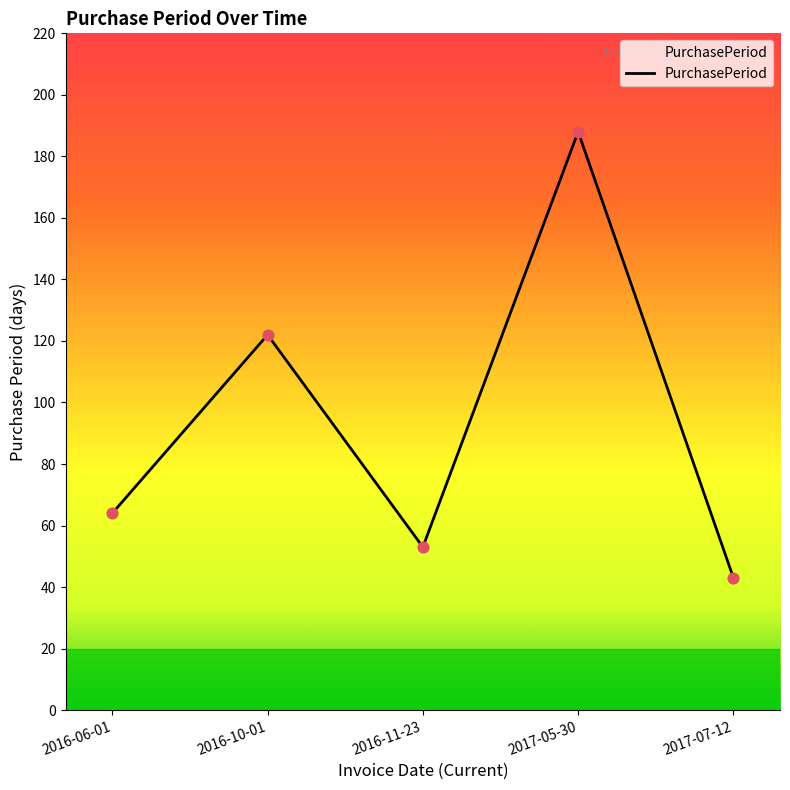

What is the change in value from 2016-10-01 to 2016-11-23?

-69